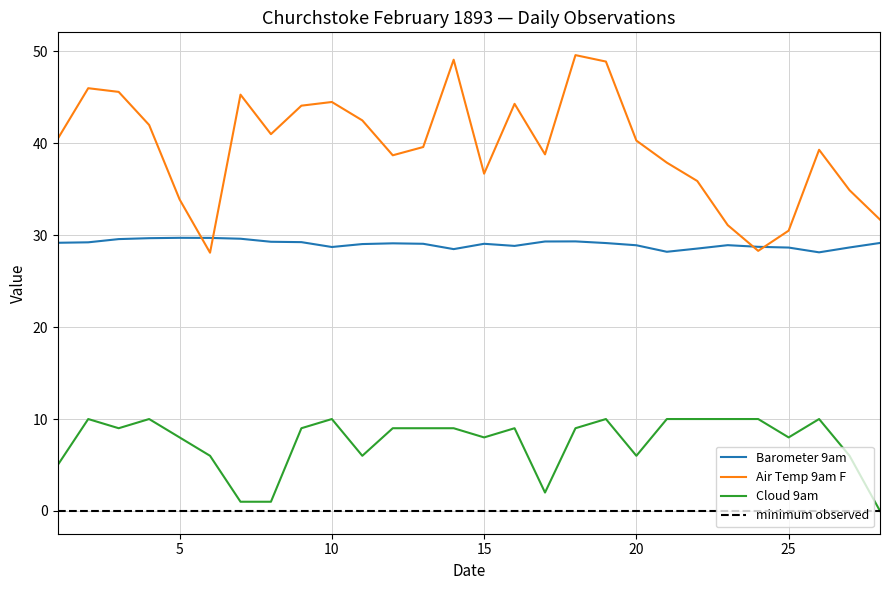

Which series has the largest range (max minus min)?

Air Temp 9am F